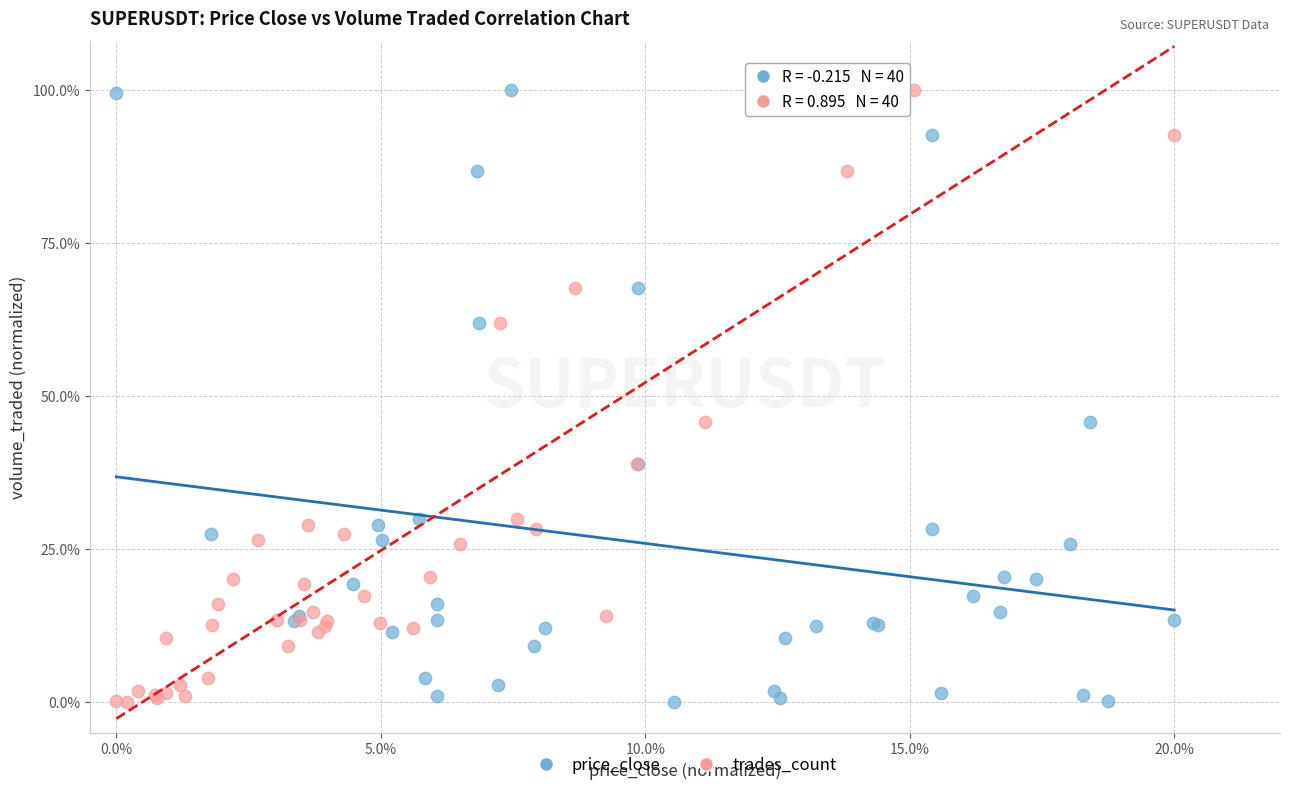

What are all the series names shown in the legend?

price_close, trades_count